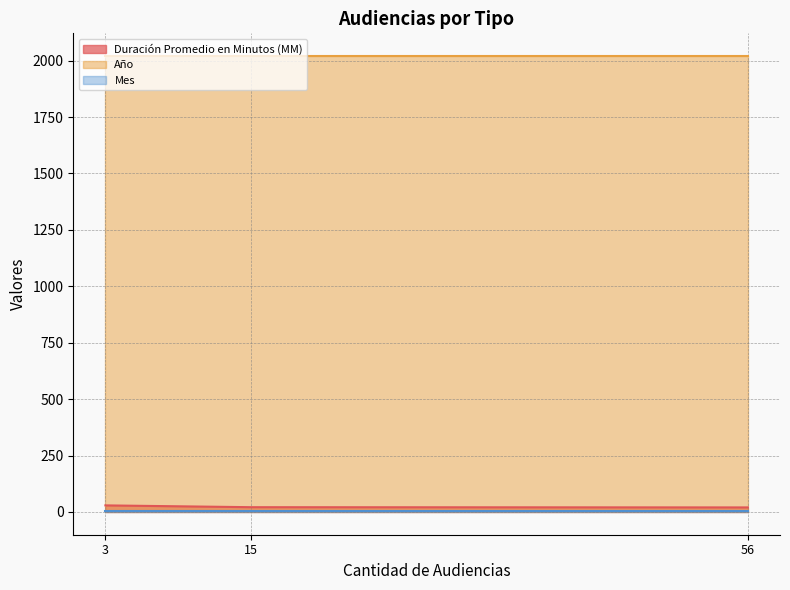

How many lines are shown in the chart?

3